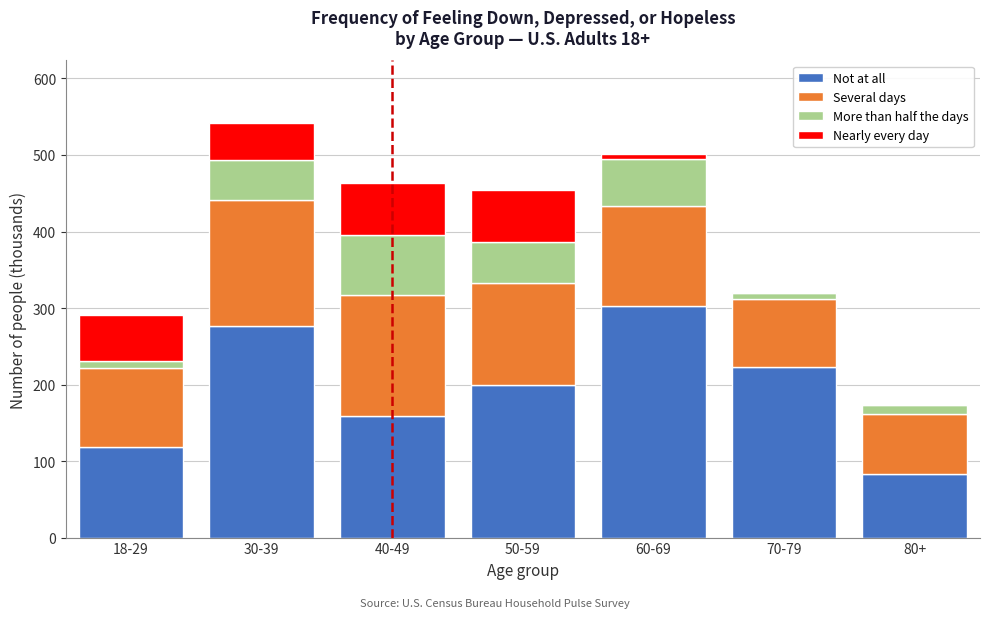

Reading left to right, transcribe the values for Not at all.

18-29=118.0	30-39=276.3	40-49=159.4	50-59=199.3	60-69=302.1	70-79=223.0	80+=83.1